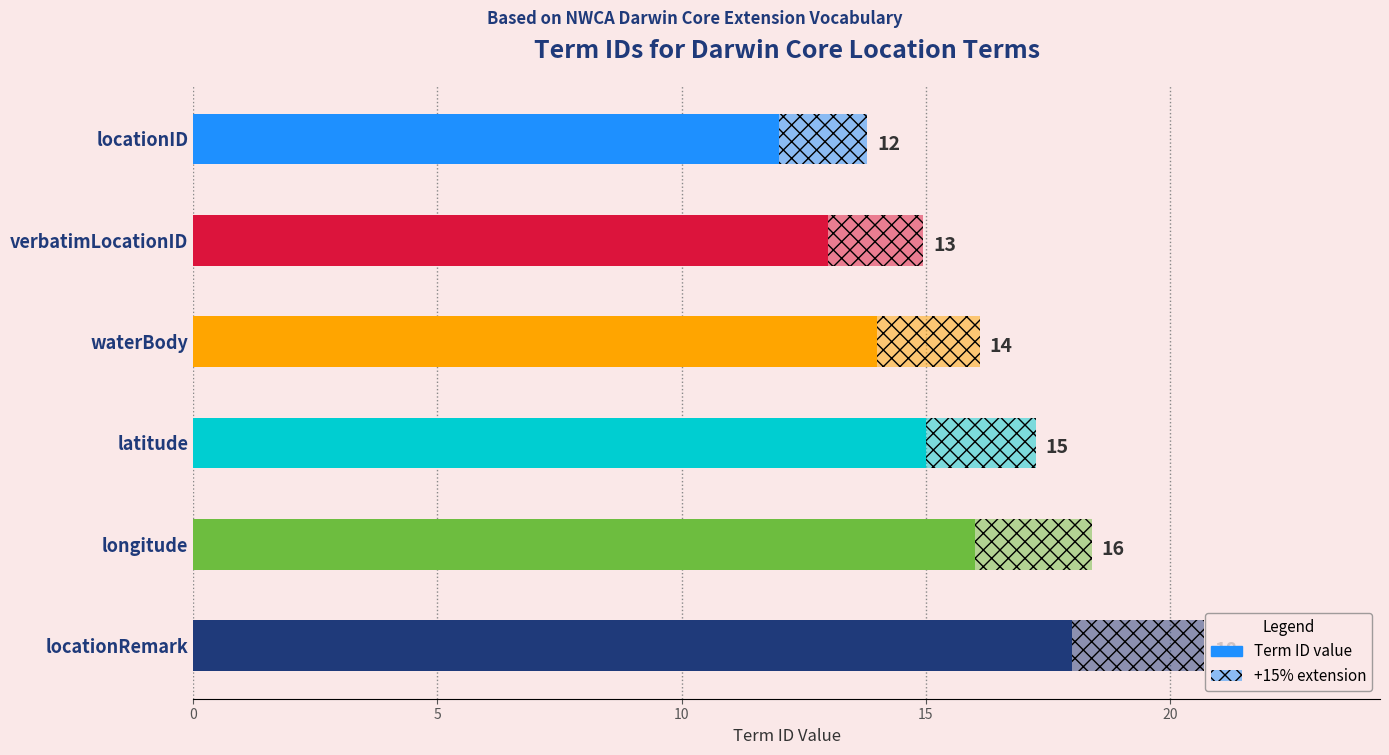

Is it true that the value at locationID is 12?

True